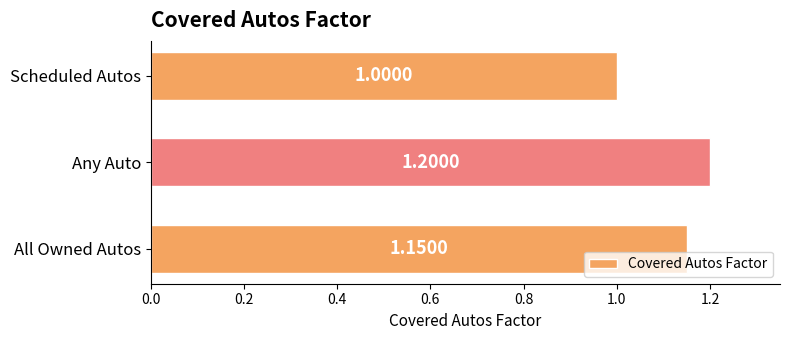

Approximately how many times larger is the value at Any Auto compared to All Owned Autos?

1.0